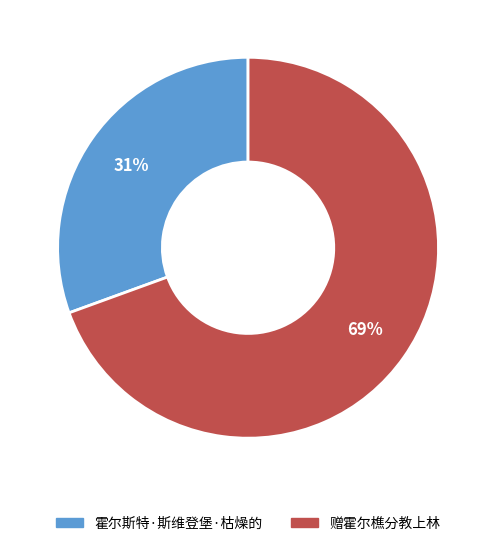

Is the sum of 赠霍尔樵分教上林 and 霍尔斯特·斯维登堡·枯燥的 greater than half?

Yes